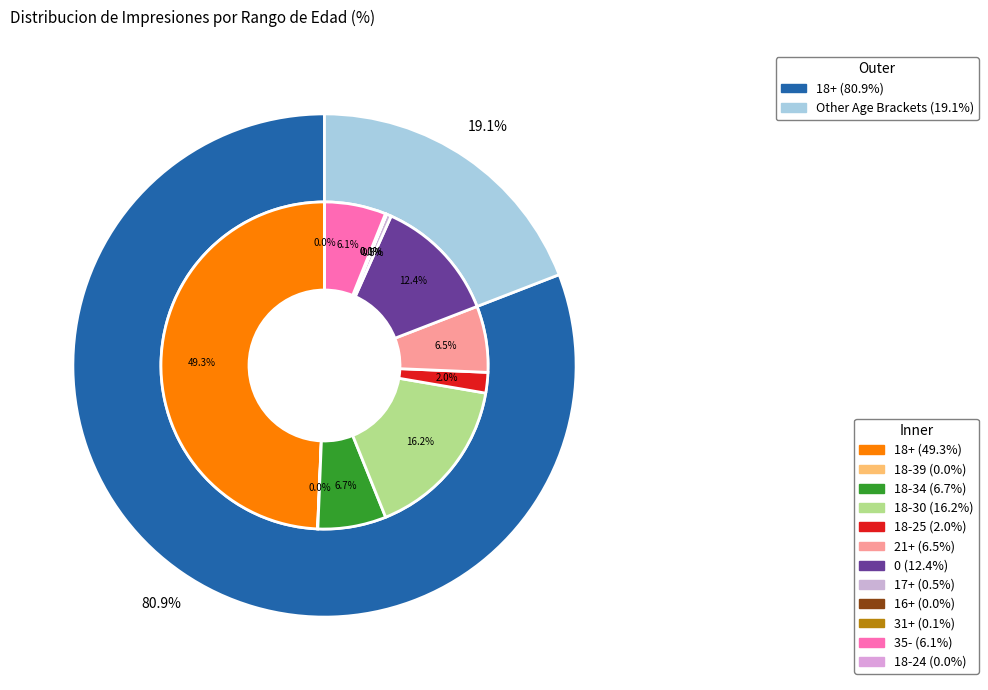

Which category has the smallest portion of the pie?

18-24